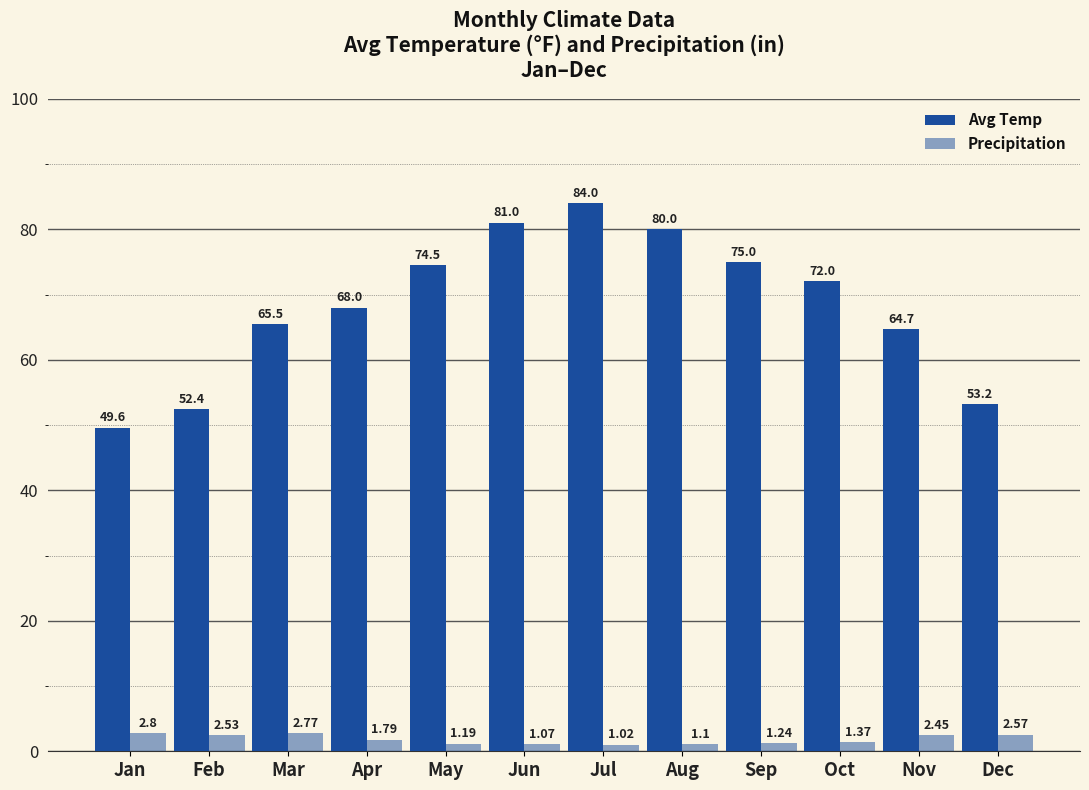

Is the value of Precipitation at Jun greater than the value of Avg Temp at Nov?

No